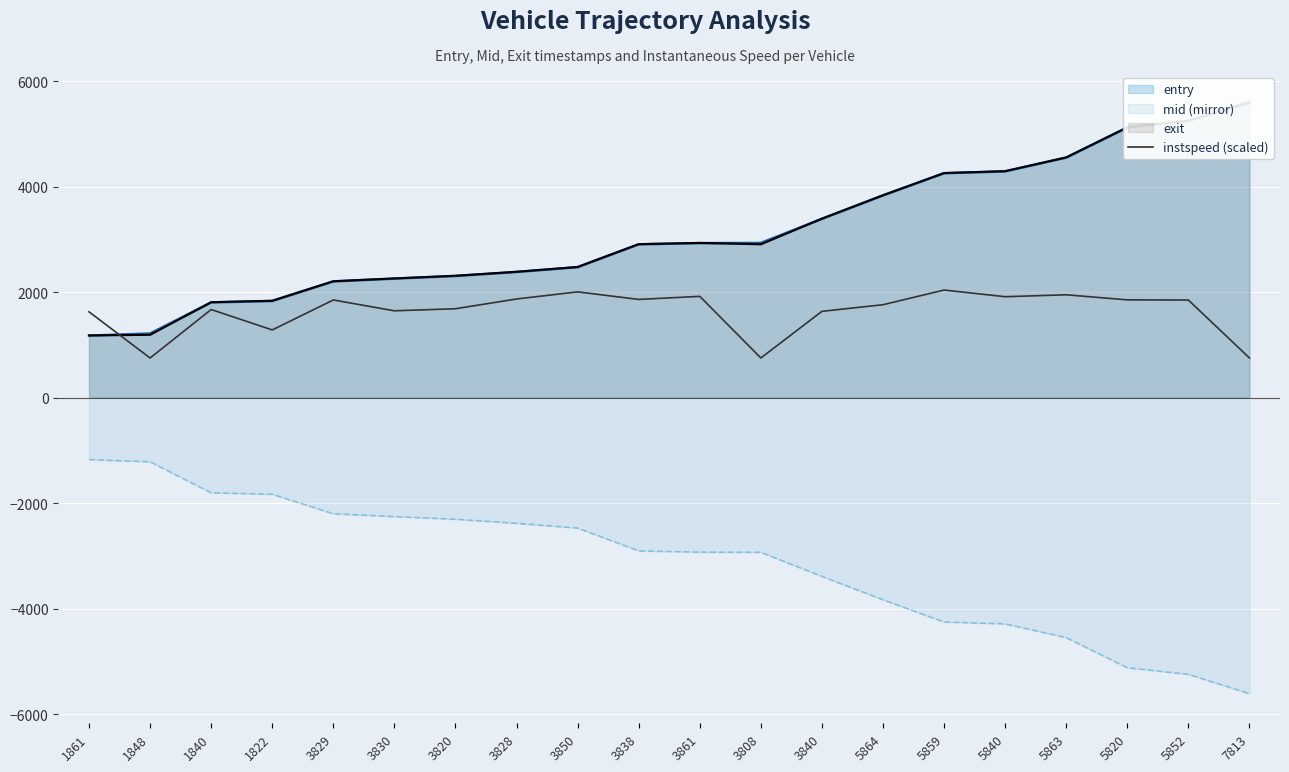

The value at 1861 is 851.1. True or false?

False